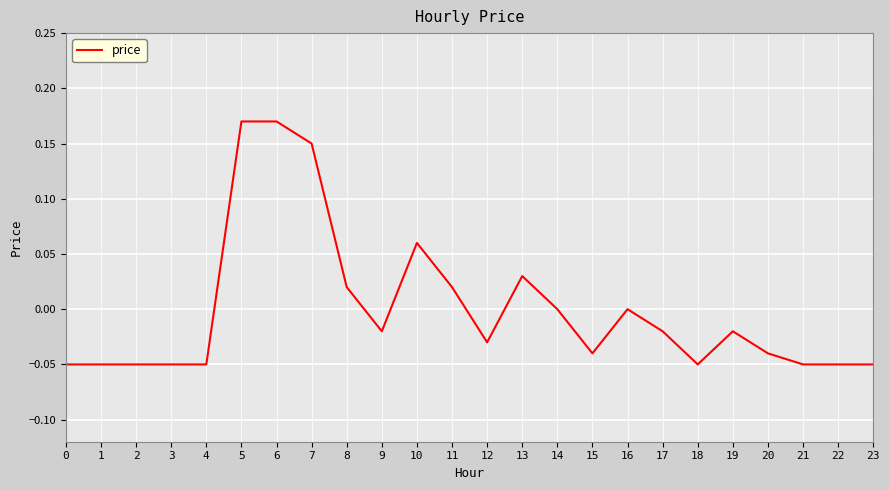

True or false: the data shows 0.0 at 13.

True